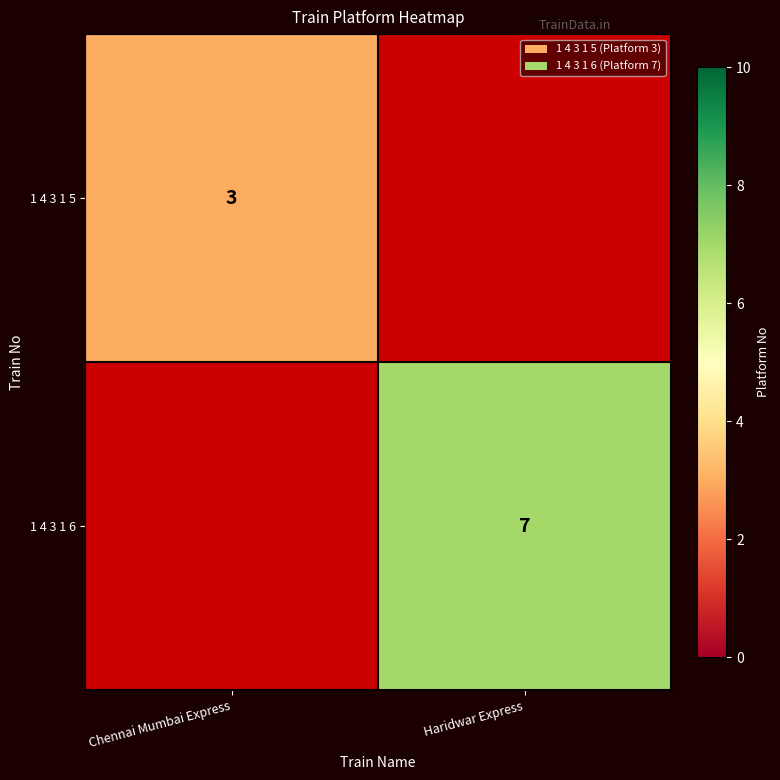

What is the greatest value displayed?

7.0